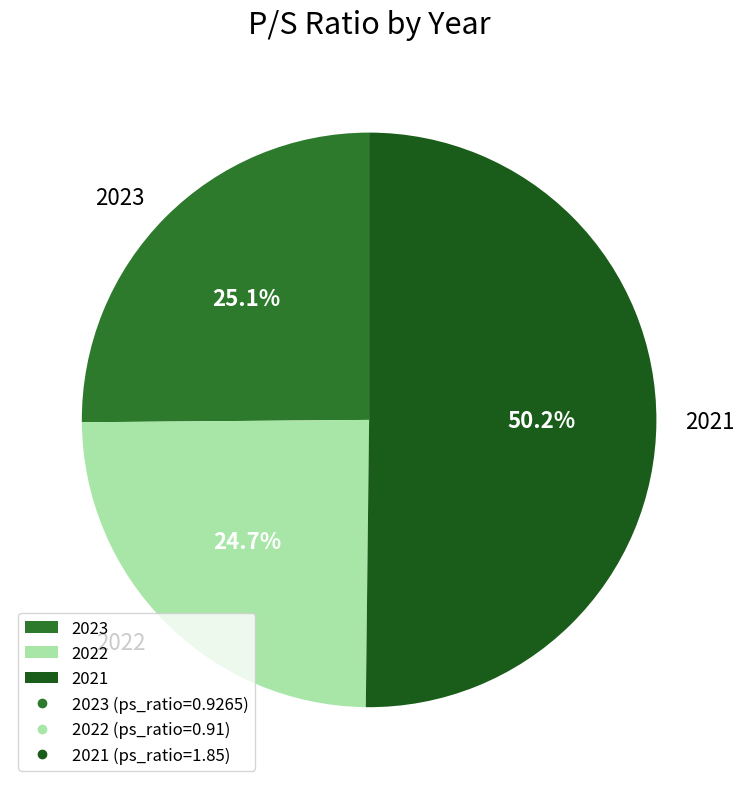

What is the largest slice in the pie chart?

2021